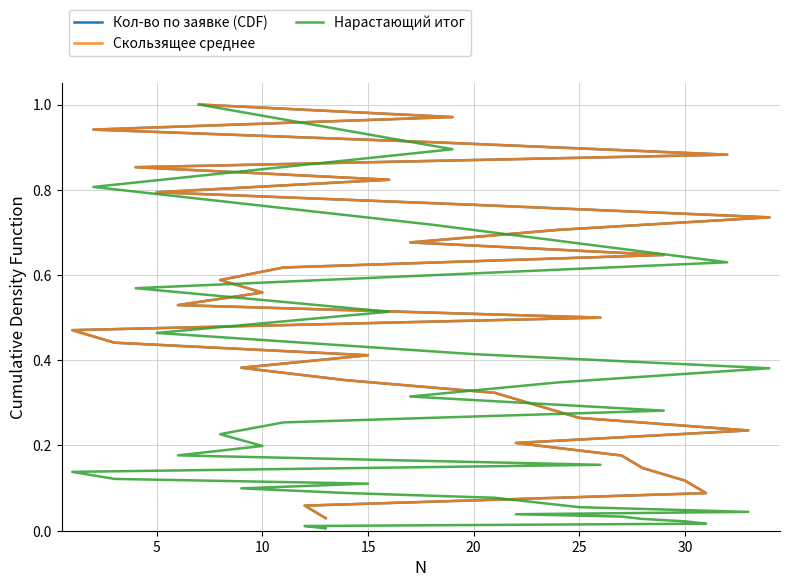

True or false: Скользящее среднее and Нарастающий итог intersect in this chart.

False